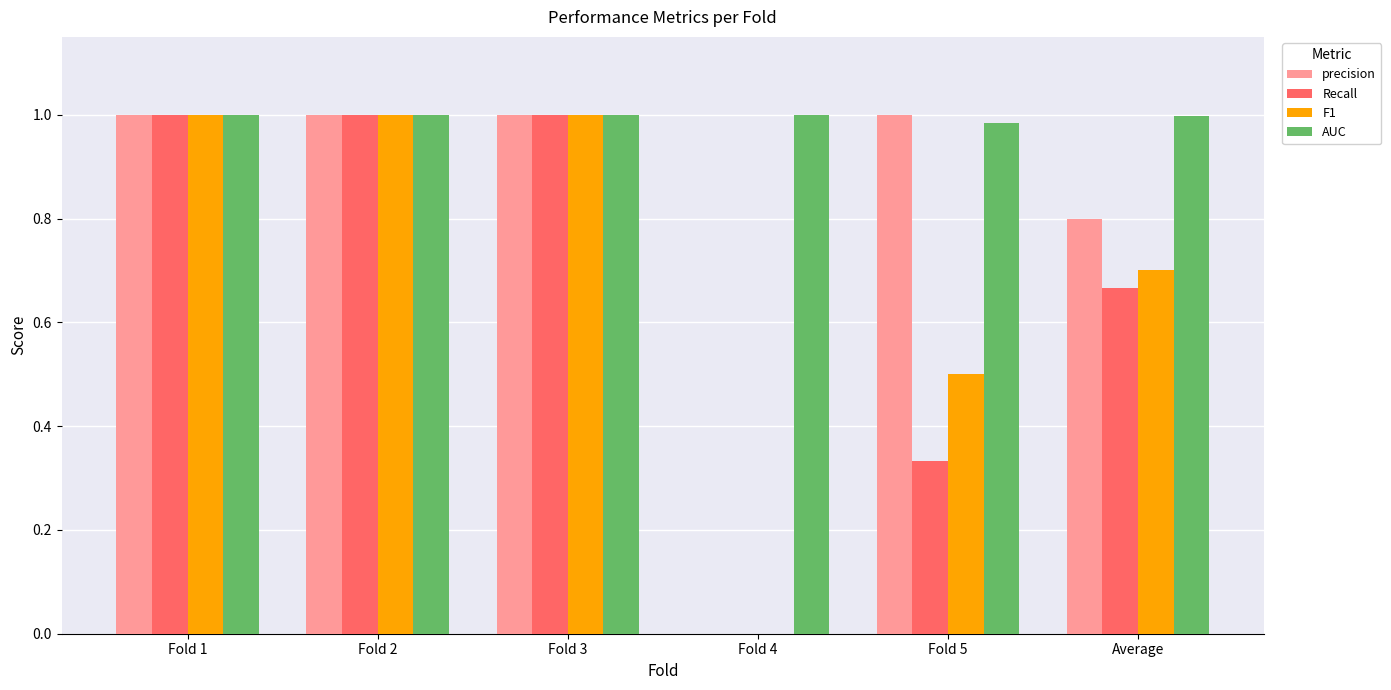

What are all the series names shown in the legend?

precision, Recall, F1, AUC